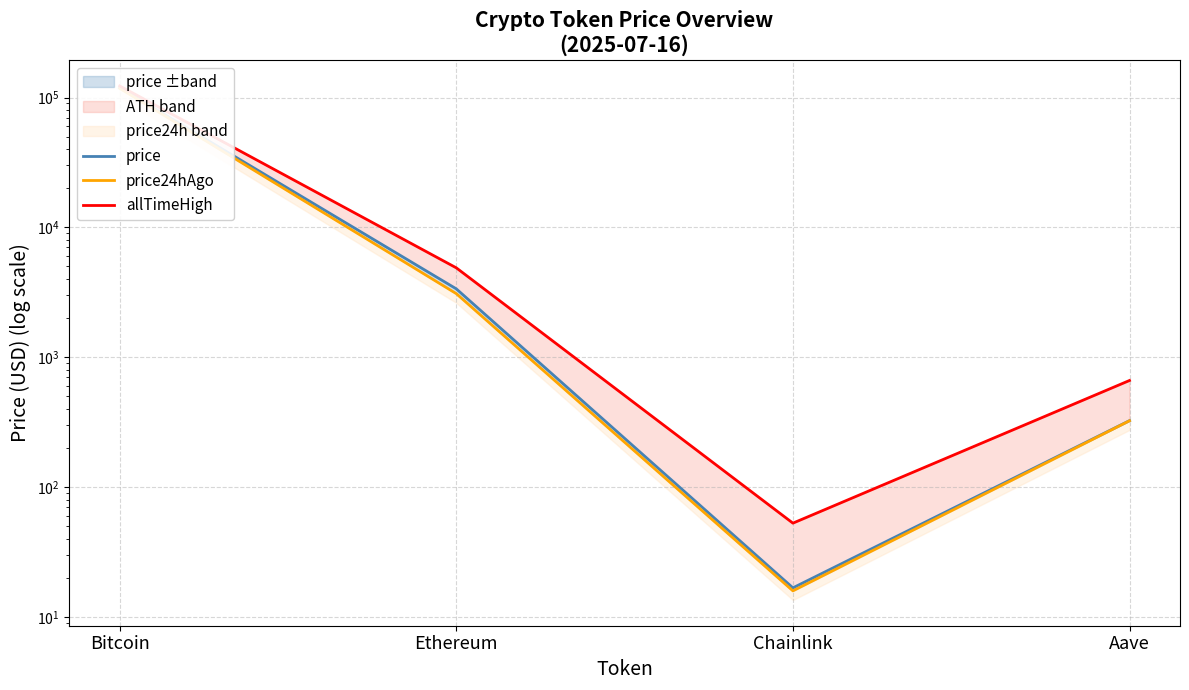

True or false: allTimeHigh has a value of 122838.0 at Bitcoin.

True